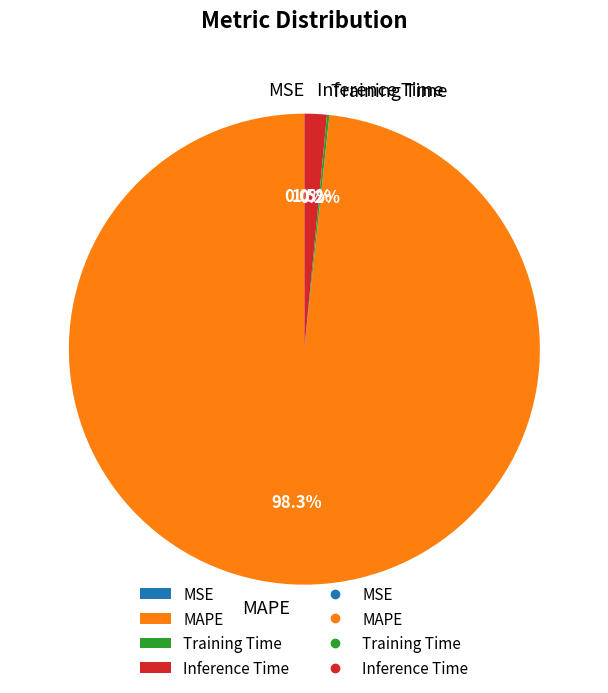

Does MAPE account for over 50% of the chart?

Yes